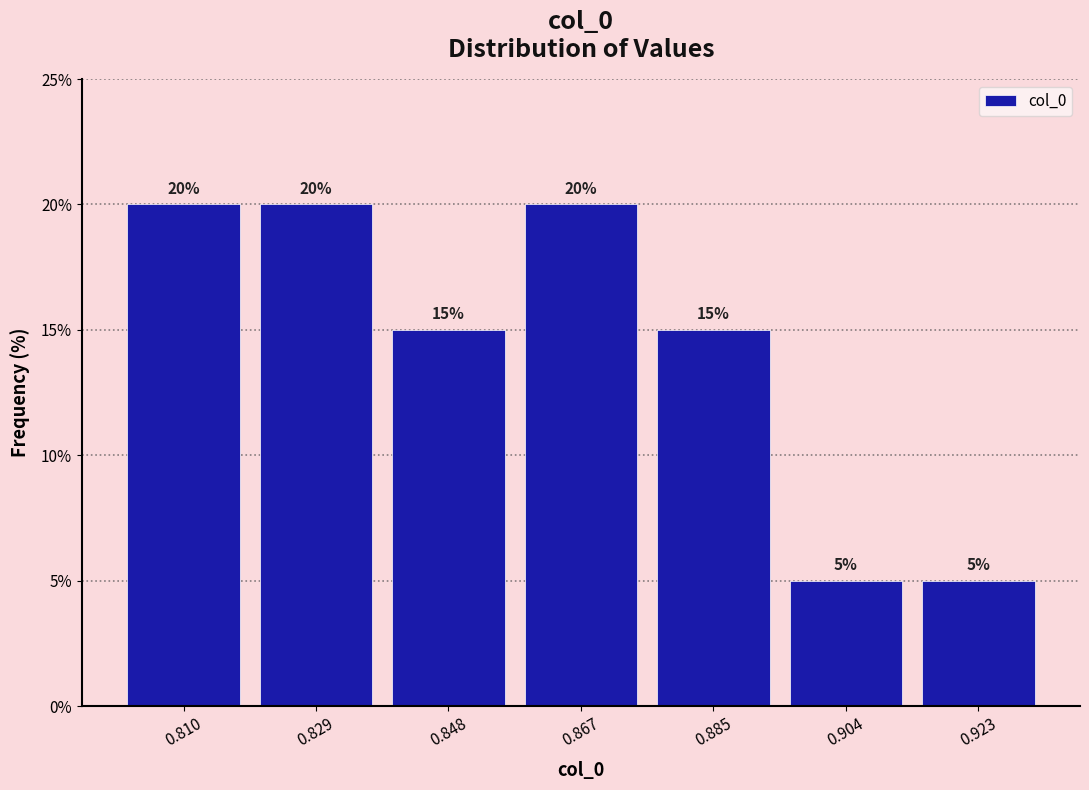

Reading left to right, list every bar in this chart as the range it spans on the x-axis followed by its height. The bar edges are not printed on the chart, so give them approximately, as read against the axis.

0.800 to 0.820: 20
0.820 to 0.838: 20
0.838 to 0.858: 15
0.858 to 0.876: 20
0.876 to 0.894: 15
0.894 to 0.914: 5
0.914 to 0.932: 5